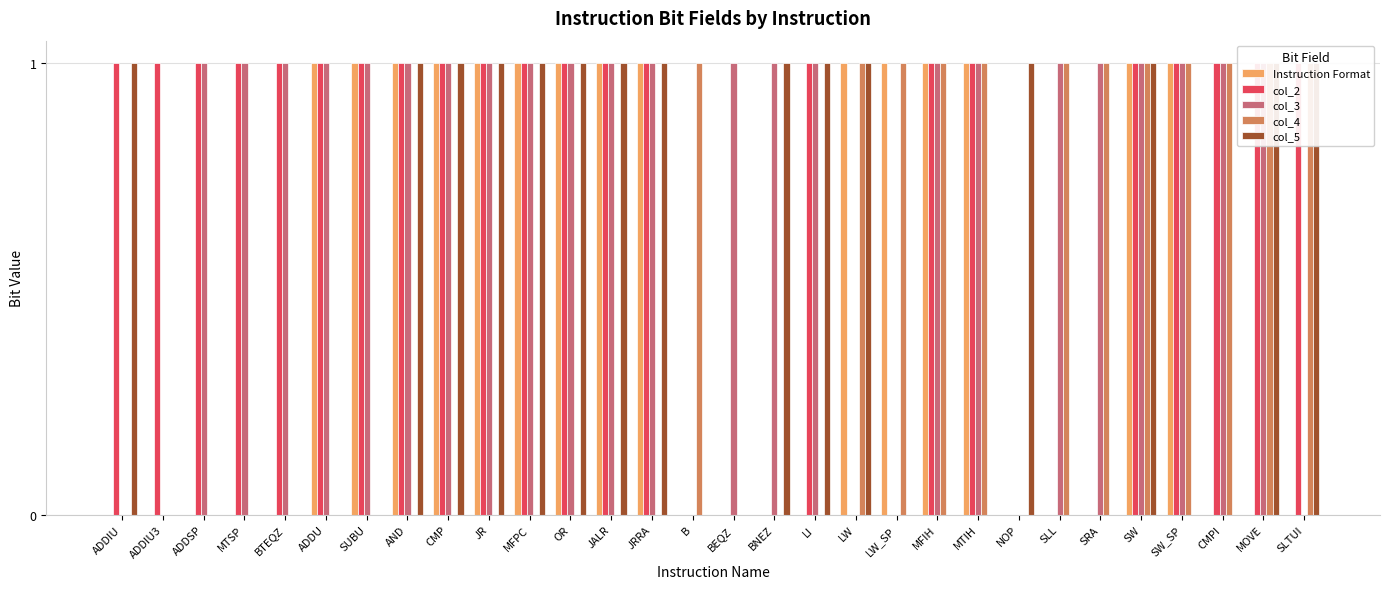

Reading right to left, extract all data points from this chart.

Instruction Format: SLTUI=0	MOVE=0	CMPI=0	SW_SP=1	SW=1	SRA=0	SLL=0	NOP=0	MTIH=1	MFIH=1	LW_SP=1	LW=1	LI=0	BNEZ=0	BEQZ=0	B=0	JRRA=1	JALR=1	OR=1	MFPC=1	JR=1	CMP=1	AND=1	SUBU=1	ADDU=1	BTEQZ=0	MTSP=0	ADDSP=0	ADDIU3=0	ADDIU=0
col_2: SLTUI=1	MOVE=1	CMPI=1	SW_SP=1	SW=1	SRA=0	SLL=0	NOP=0	MTIH=1	MFIH=1	LW_SP=0	LW=0	LI=1	BNEZ=0	BEQZ=0	B=0	JRRA=1	JALR=1	OR=1	MFPC=1	JR=1	CMP=1	AND=1	SUBU=1	ADDU=1	BTEQZ=1	MTSP=1	ADDSP=1	ADDIU3=1	ADDIU=1
col_3: SLTUI=0	MOVE=1	CMPI=1	SW_SP=1	SW=1	SRA=1	SLL=1	NOP=0	MTIH=1	MFIH=1	LW_SP=0	LW=0	LI=1	BNEZ=1	BEQZ=1	B=0	JRRA=1	JALR=1	OR=1	MFPC=1	JR=1	CMP=1	AND=1	SUBU=1	ADDU=1	BTEQZ=1	MTSP=1	ADDSP=1	ADDIU3=0	ADDIU=0
col_4: SLTUI=1	MOVE=1	CMPI=1	SW_SP=1	SW=1	SRA=1	SLL=1	NOP=0	MTIH=1	MFIH=1	LW_SP=1	LW=1	LI=0	BNEZ=0	BEQZ=0	B=1	JRRA=0	JALR=0	OR=0	MFPC=0	JR=0	CMP=0	AND=0	SUBU=0	ADDU=0	BTEQZ=0	MTSP=0	ADDSP=0	ADDIU3=0	ADDIU=0
col_5: SLTUI=1	MOVE=1	CMPI=0	SW_SP=0	SW=1	SRA=0	SLL=0	NOP=1	MTIH=0	MFIH=0	LW_SP=0	LW=1	LI=1	BNEZ=1	BEQZ=0	B=0	JRRA=1	JALR=1	OR=1	MFPC=1	JR=1	CMP=1	AND=1	SUBU=0	ADDU=0	BTEQZ=0	MTSP=0	ADDSP=0	ADDIU3=0	ADDIU=1